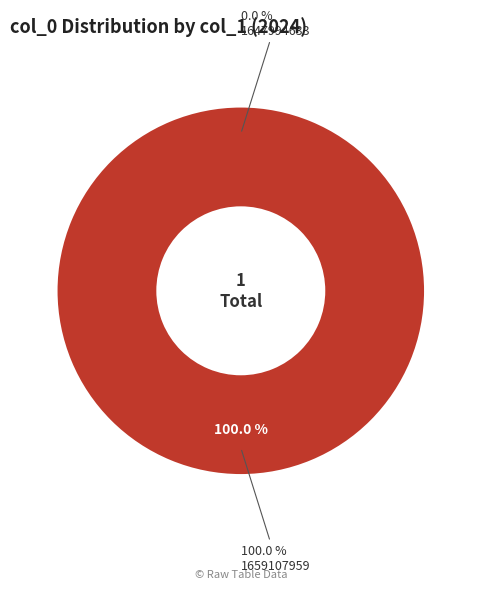

To the nearest percent, what percentage of the pie is 1659107959?

100%